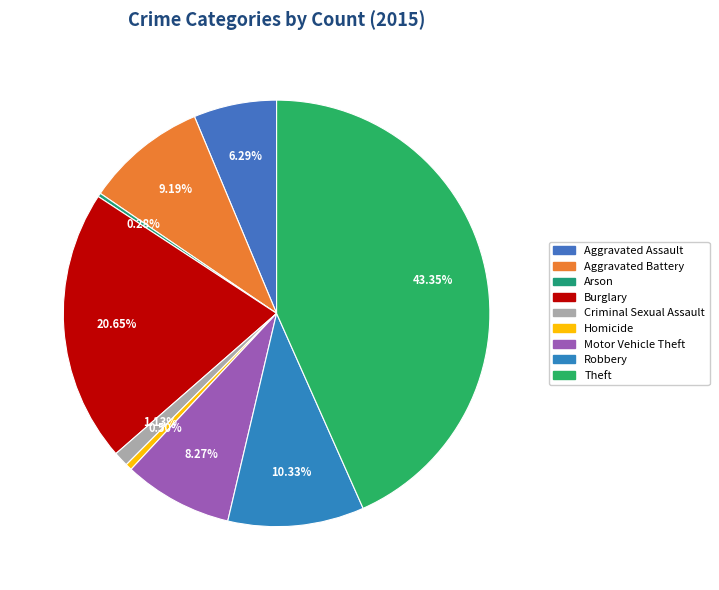

What is the total percentage of Motor Vehicle Theft and Theft?

51.6%